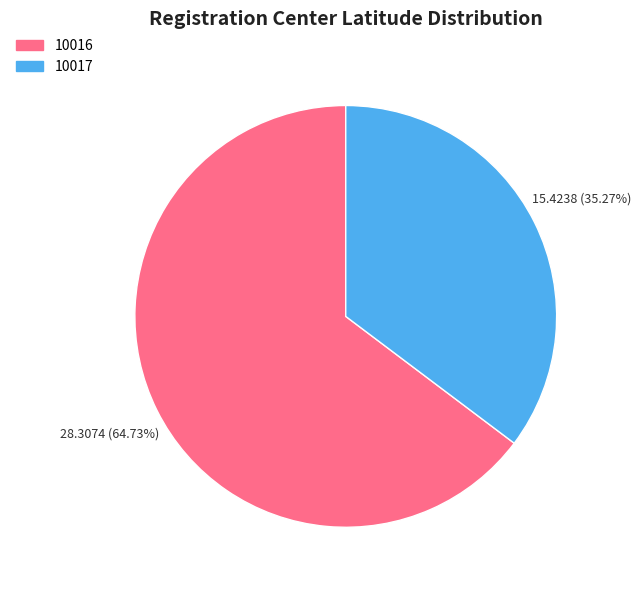

What is the ratio of the value at 10017 to the value at 10016?

0.5